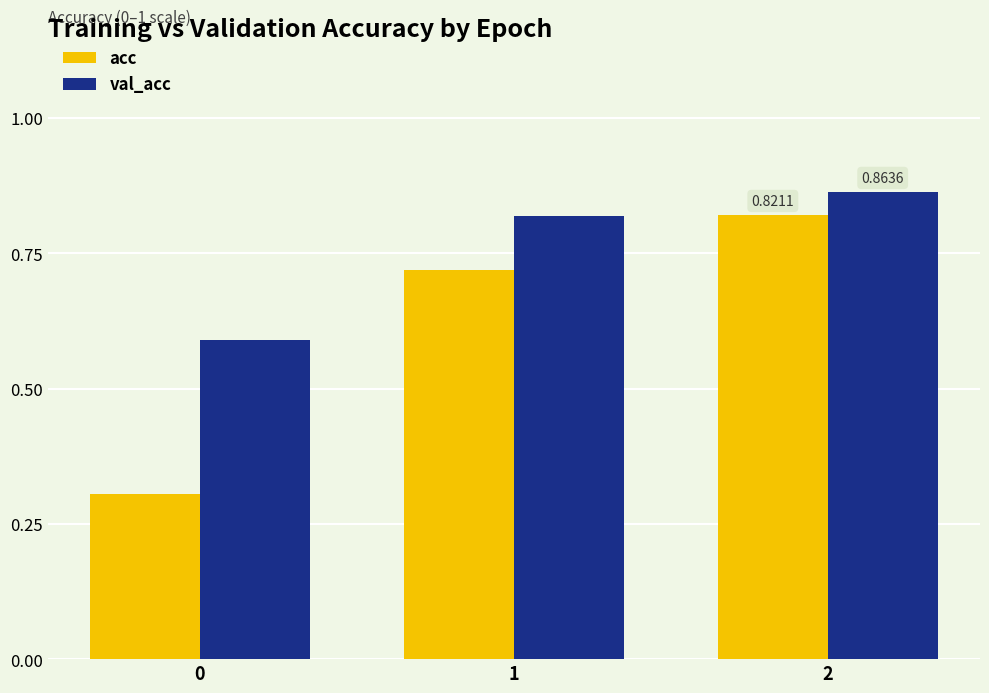

Rank the series at 0 from lowest to highest value.

acc, val_acc